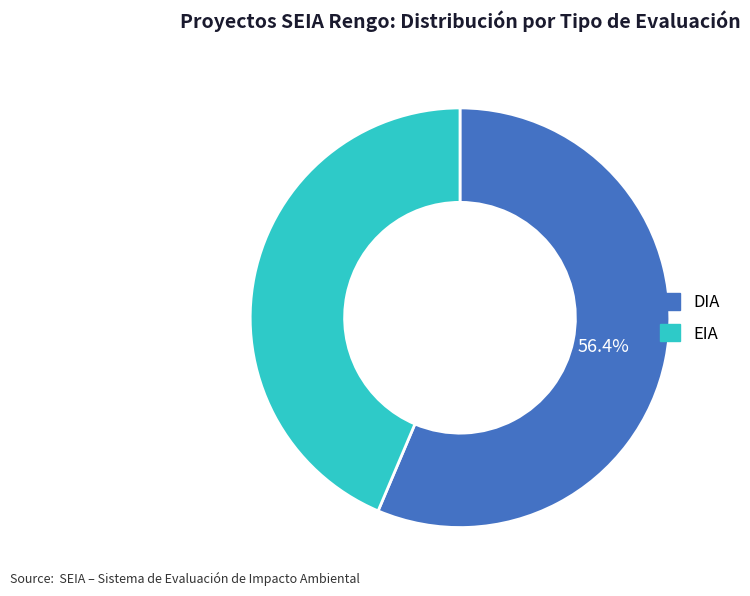

To the nearest percent, what is the combined percentage of EIA and DIA?

100%